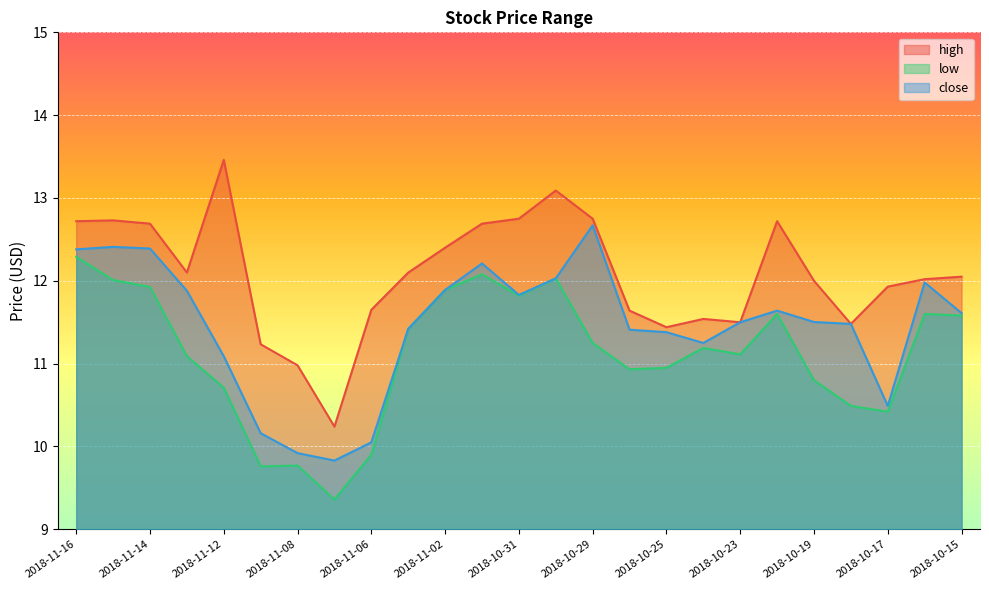

What is the label of the 12th point from the right?

2018-10-30